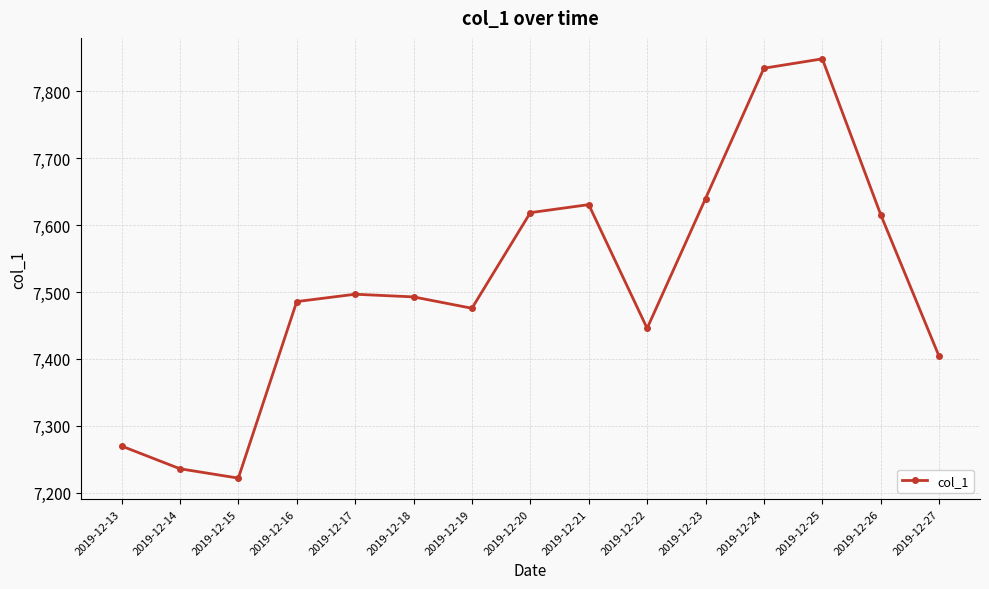

Reading left to right, list all the values displayed in this chart.

2019-12-13=7269.7	2019-12-14=7235.7	2019-12-15=7221.7	2019-12-16=7485.7	2019-12-17=7496.7	2019-12-18=7492.7	2019-12-19=7475.7	2019-12-20=7618.7	2019-12-21=7630.7	2019-12-22=7445.7	2019-12-23=7639.7	2019-12-24=7834.7	2019-12-25=7848.7	2019-12-26=7615.7	2019-12-27=7403.7